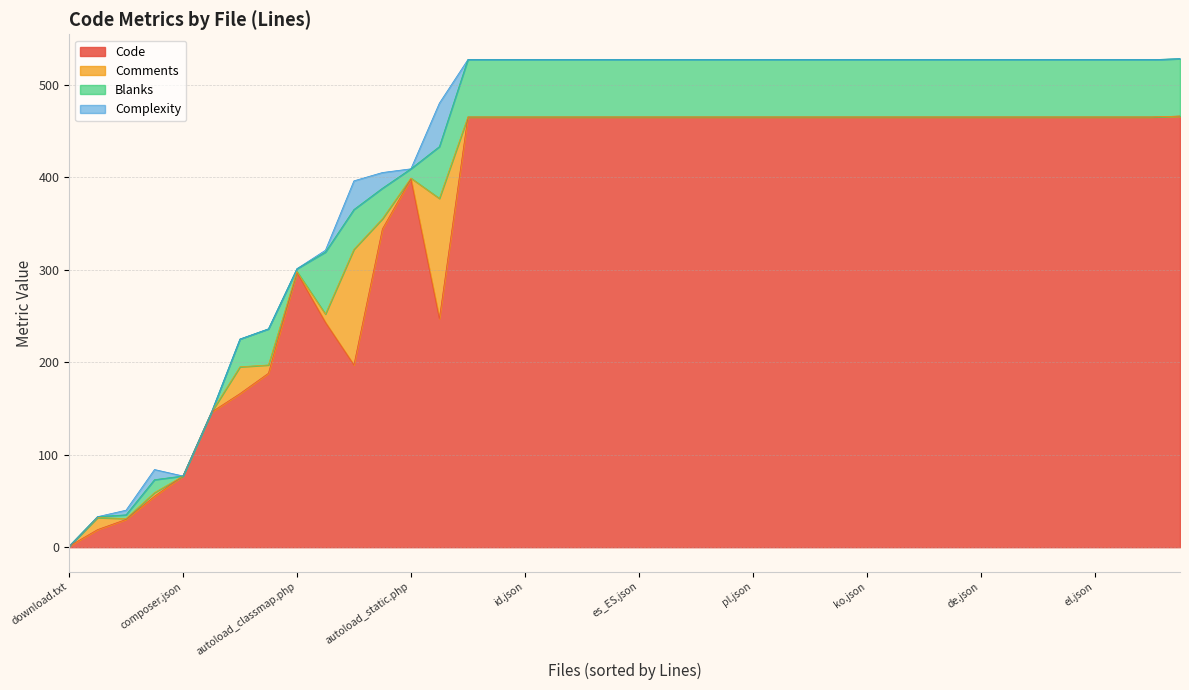

Reading right to left, transcribe all the data shown in this chart.

Code: UserRules.php=197	UserRulesTest.php=188	UserTest.php=243	Writer.vue=344	Xml.php=247	XmlTest.php=166	autoload_classmap.php=297	autoload_real.php=55	autoload_static.php=398	bg.json=465	ca.json=465	composer.json=77	cs.json=465	da.json=465	de.json=465	download.txt=1	el.json=465	en.json=466	es_419.json=465	es_ES.json=465	fa.json=465	fi.json=465	fr.json=465	hu.json=465	id.json=465	image.php=30	installed.php=146	it.json=465	ko.json=465	lt.json=465	nb.json=465	nl.json=465	pl.json=465	pt_BR.json=465	pt_PT.json=465	ru.json=465	sk.json=465	sv_SE.json=465	tr.json=465	writer.php=19
Comments: UserRules.php=125	UserRulesTest.php=9	UserTest.php=9	Writer.vue=11	Xml.php=130	XmlTest.php=29	autoload_classmap.php=1	autoload_real.php=4	autoload_static.php=1	bg.json=0	ca.json=0	composer.json=0	cs.json=0	da.json=0	de.json=0	download.txt=0	el.json=0	en.json=0	es_419.json=0	es_ES.json=0	fa.json=0	fi.json=0	fr.json=0	hu.json=0	id.json=0	image.php=1	installed.php=0	it.json=0	ko.json=0	lt.json=0	nb.json=0	nl.json=0	pl.json=0	pt_BR.json=0	pt_PT.json=0	ru.json=0	sk.json=0	sv_SE.json=0	tr.json=0	writer.php=13
Blanks: UserRules.php=43	UserRulesTest.php=39	UserTest.php=67	Writer.vue=33	Xml.php=56	XmlTest.php=30	autoload_classmap.php=3	autoload_real.php=14	autoload_static.php=10	bg.json=62	ca.json=62	composer.json=0	cs.json=62	da.json=62	de.json=62	download.txt=0	el.json=62	en.json=62	es_419.json=62	es_ES.json=62	fa.json=62	fi.json=62	fr.json=62	hu.json=62	id.json=62	image.php=4	installed.php=0	it.json=62	ko.json=62	lt.json=62	nb.json=62	nl.json=62	pl.json=62	pt_BR.json=62	pt_PT.json=62	ru.json=62	sk.json=62	sv_SE.json=62	tr.json=62	writer.php=1
Complexity: UserRules.php=31	UserRulesTest.php=0	UserTest.php=2	Writer.vue=17	Xml.php=47	XmlTest.php=0	autoload_classmap.php=0	autoload_real.php=11	autoload_static.php=0	bg.json=0	ca.json=0	composer.json=0	cs.json=0	da.json=0	de.json=0	download.txt=0	el.json=0	en.json=0	es_419.json=0	es_ES.json=0	fa.json=0	fi.json=0	fr.json=0	hu.json=0	id.json=0	image.php=5	installed.php=0	it.json=0	ko.json=0	lt.json=0	nb.json=0	nl.json=0	pl.json=0	pt_BR.json=0	pt_PT.json=0	ru.json=0	sk.json=0	sv_SE.json=0	tr.json=0	writer.php=0